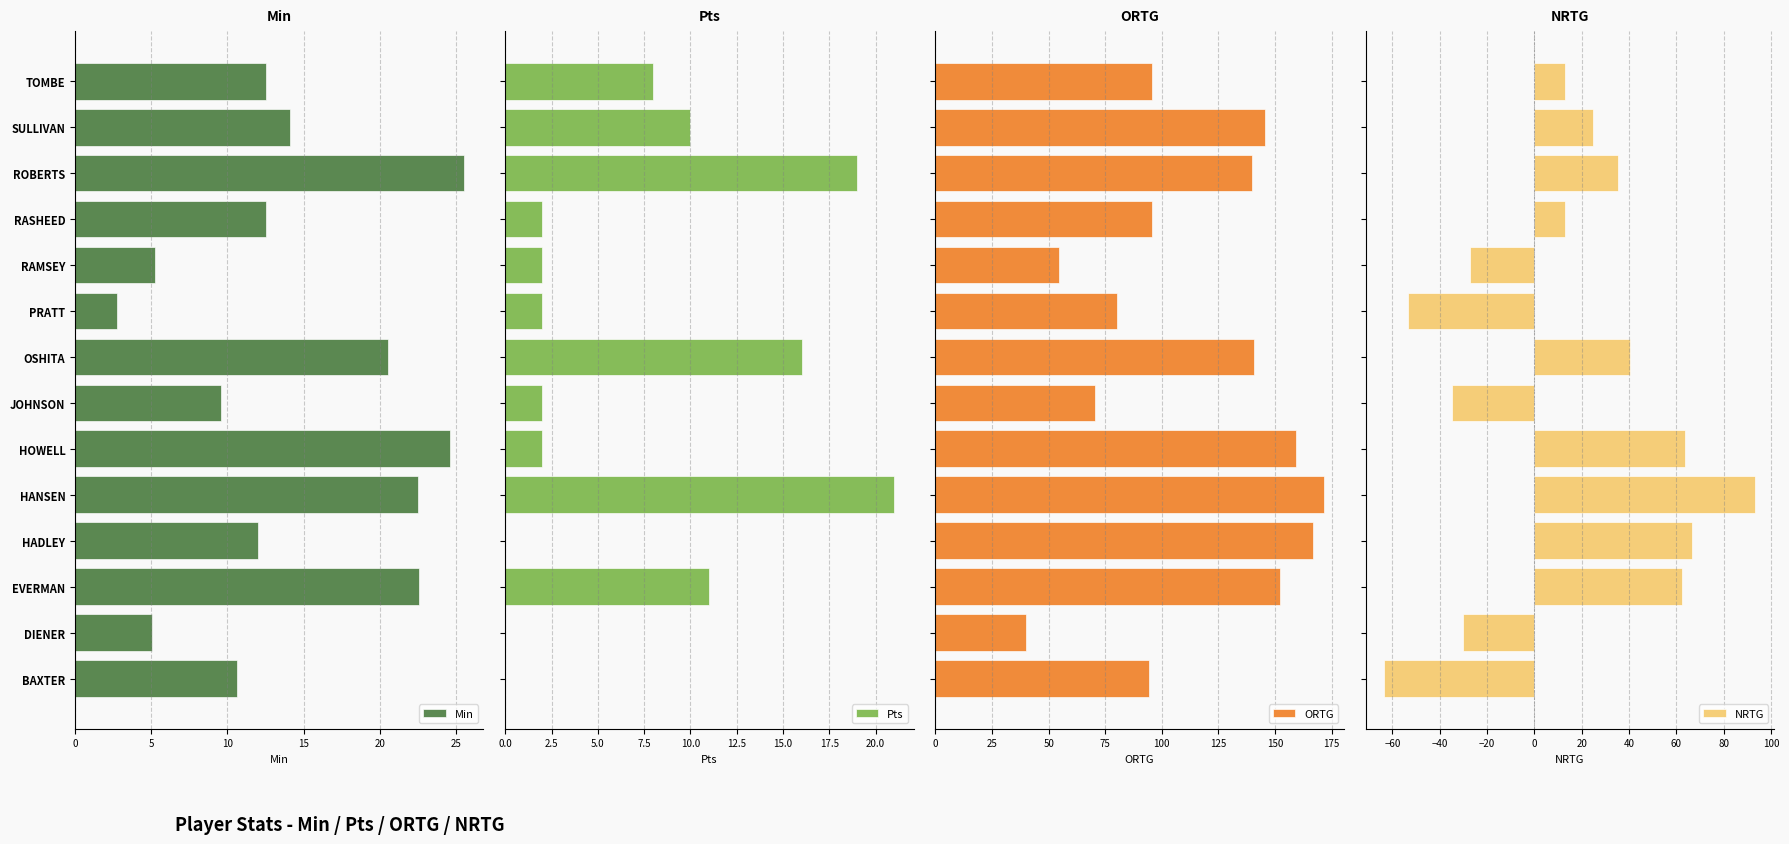

What is the sum of all ORTG values?

1606.8